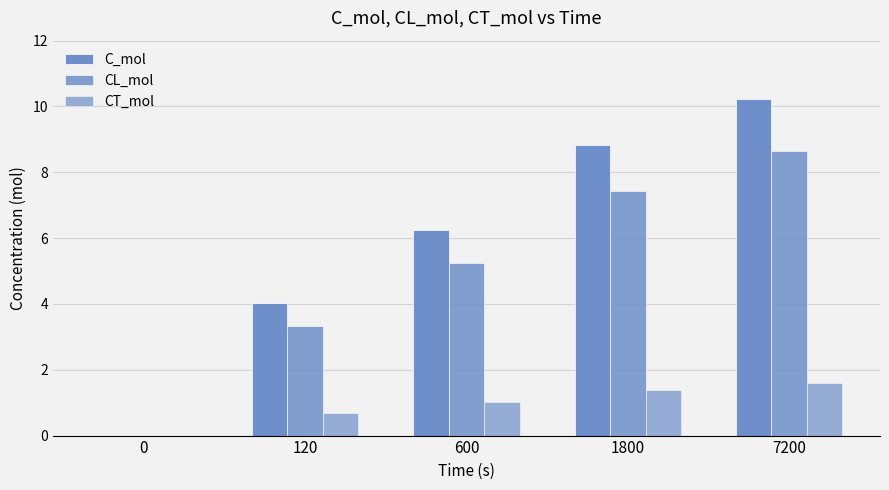

Are the bars horizontal?

No